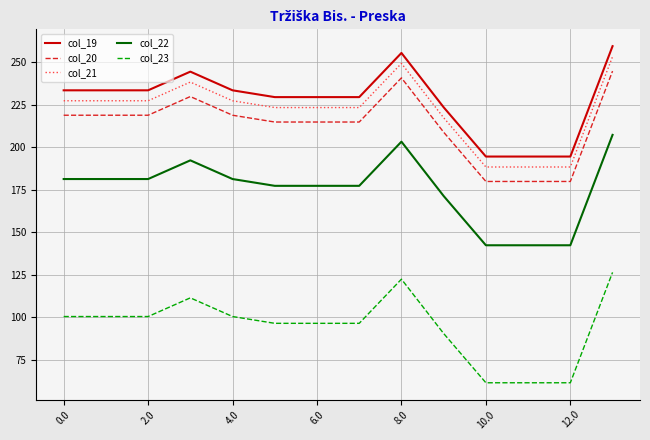

What is the highest value of the col_23 series?

126.3